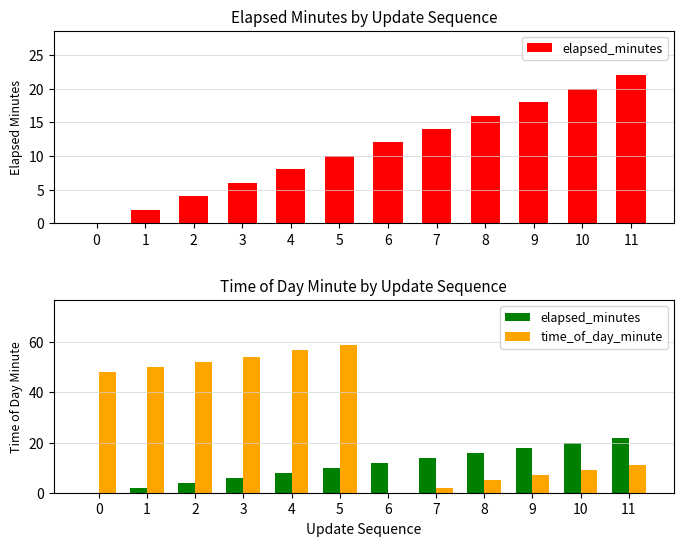

Which category has the lowest value in the time_of_day_minute series?

6